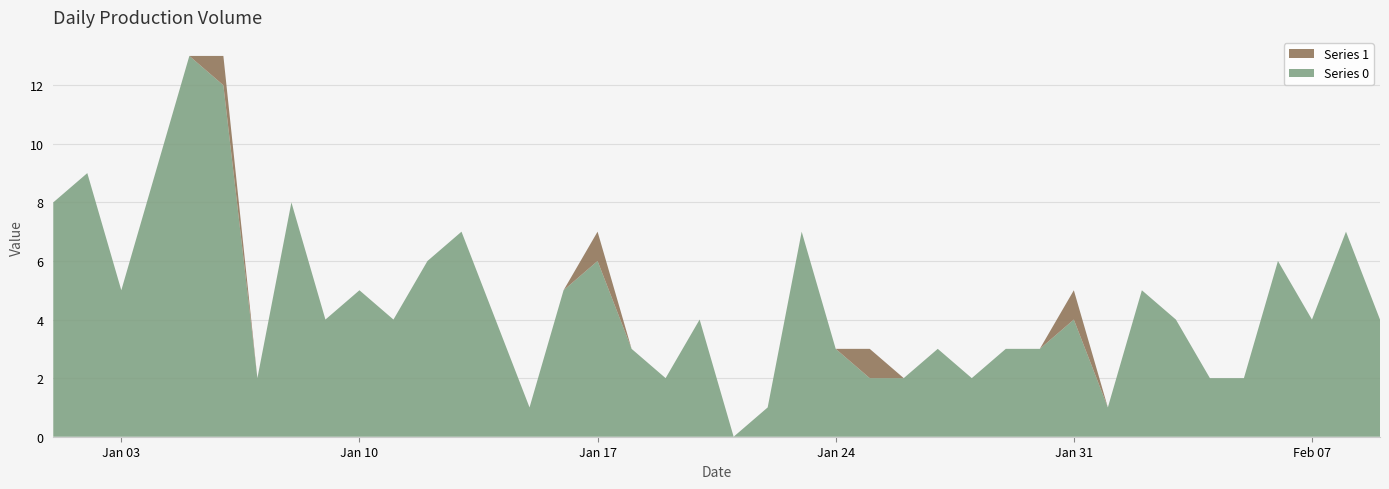

Reading left to right, list all the values displayed in this chart.

Series 0: 8	9	5	9	13	12	2	8	4	5	4	6	7	4	1	5	6	3	2	4	0	1	7	3	2	2	3	2	3	3	4	1	5	4	2	2	6	4	7	4
Series 1: 0	0	0	0	0	1	0	0	0	0	0	0	0	0	0	0	1	0	0	0	0	0	0	0	1	0	0	0	0	0	1	0	0	0	0	0	0	0	0	0